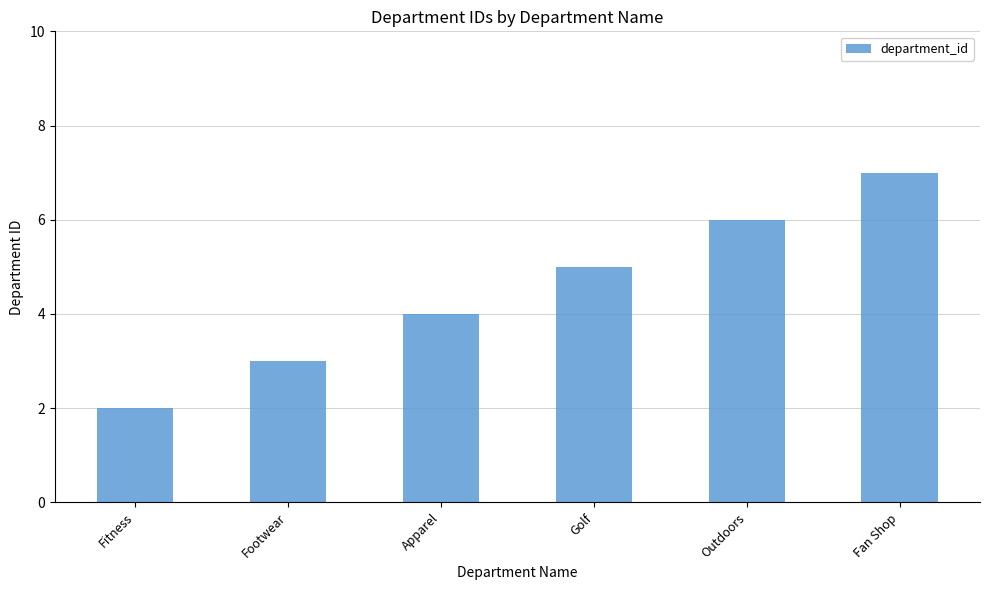

What is the approximate value at Golf?

5